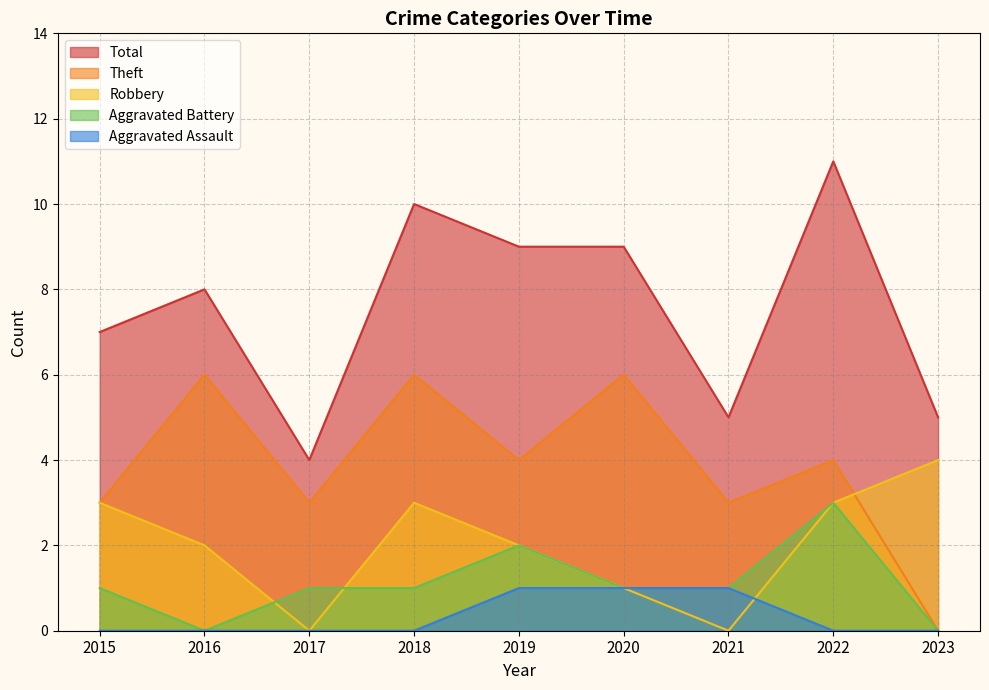

List the series in order of their peak value, highest first.

Total, Theft, Robbery, Aggravated Battery, Aggravated Assault